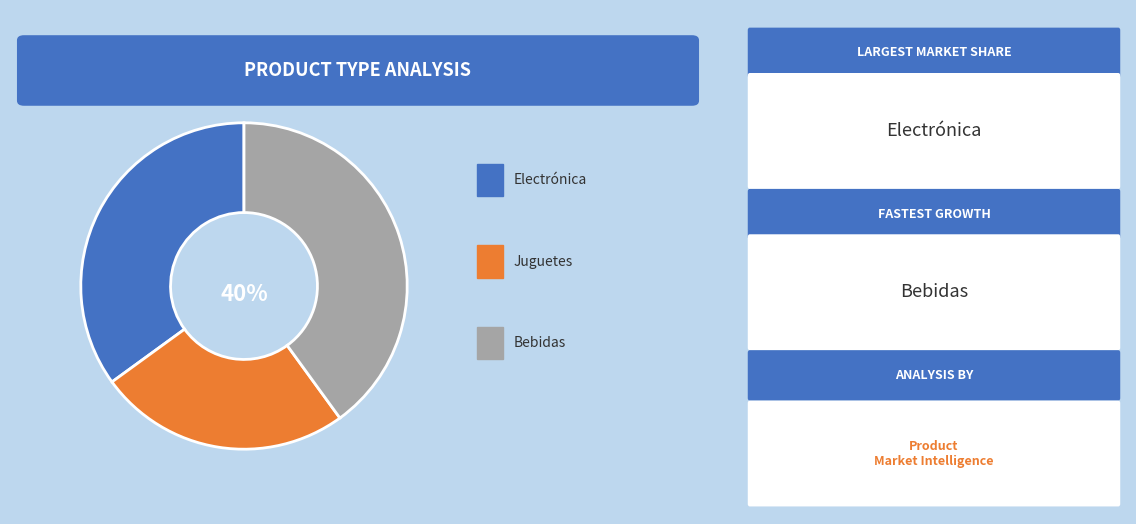

To the nearest percent, what percentage of the pie is Bebidas?

40%